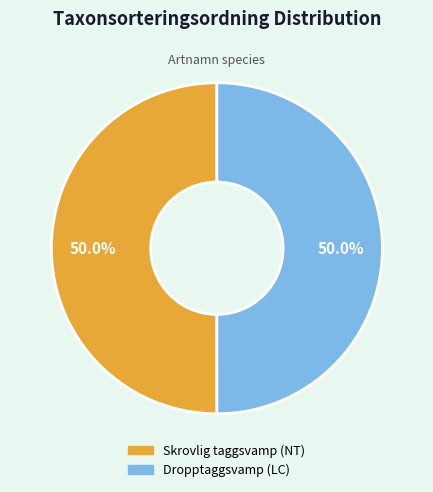

What is the ratio of the value at Dropptaggsvamp (LC) to the value at Skrovlig taggsvamp (NT)?

1.0